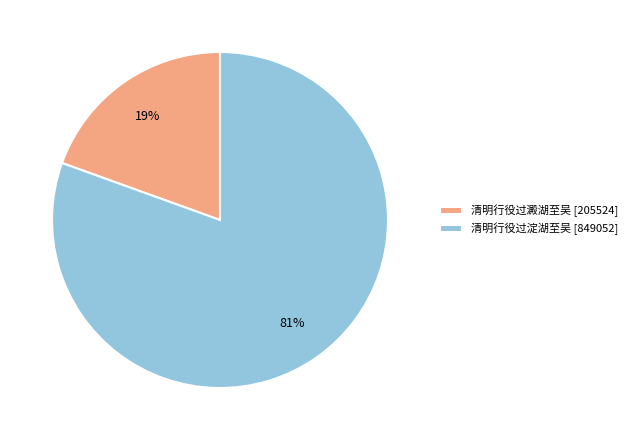

Rank the categories by value from highest to lowest.

清明行役过淀湖至吴, 清明行役过澱湖至吴